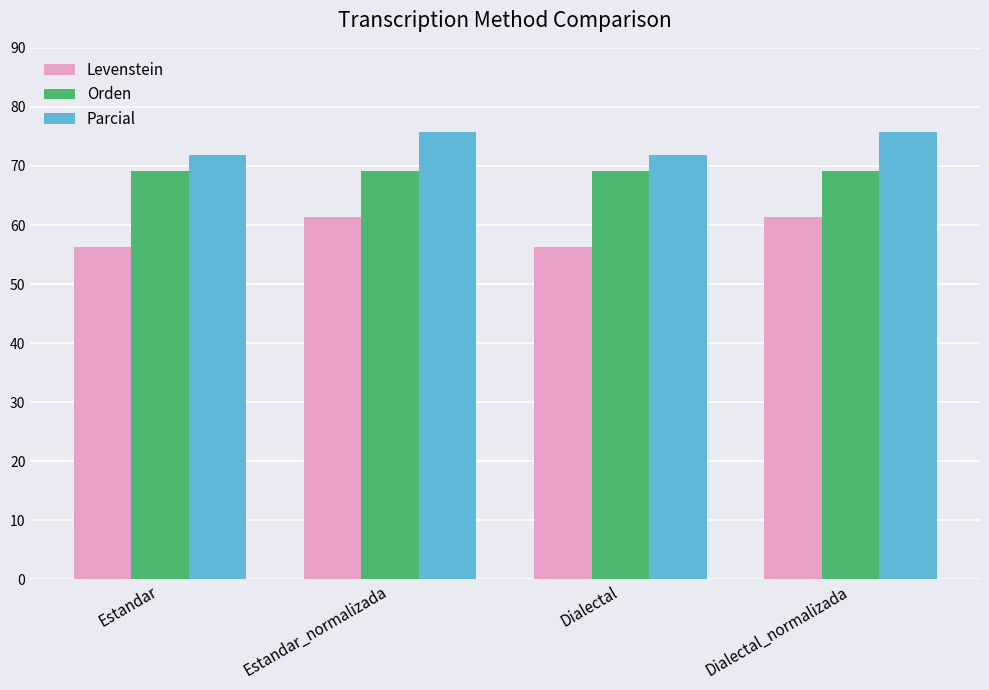

What is the sum of the Orden values at Estandar_normalizada and Dialectal_normalizada?

138.3